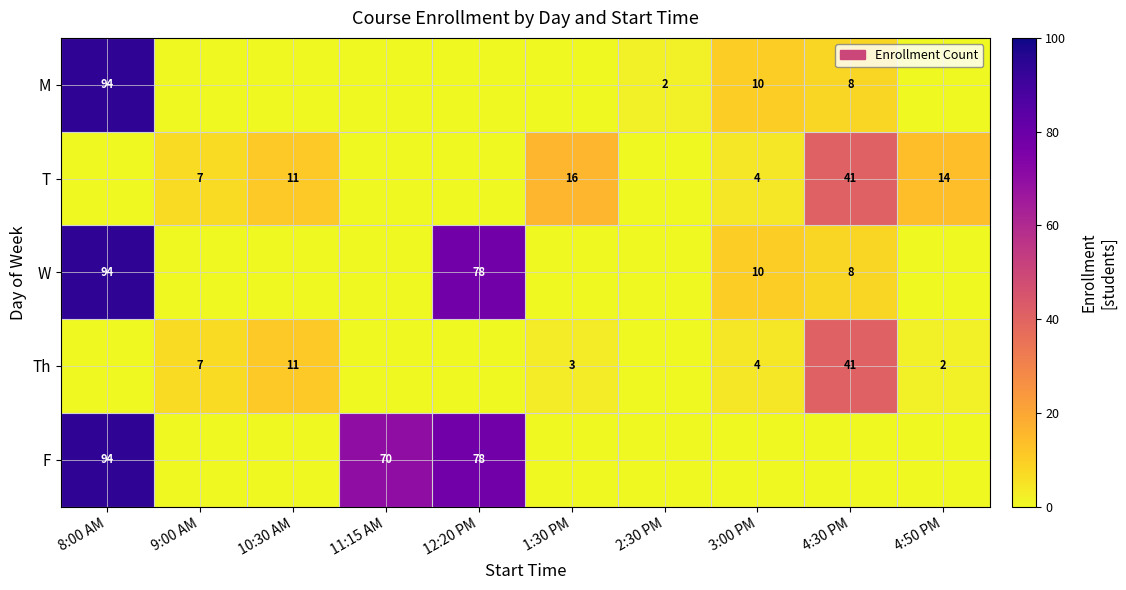

Is it true that Th equals 2 at 4:50 PM?

True